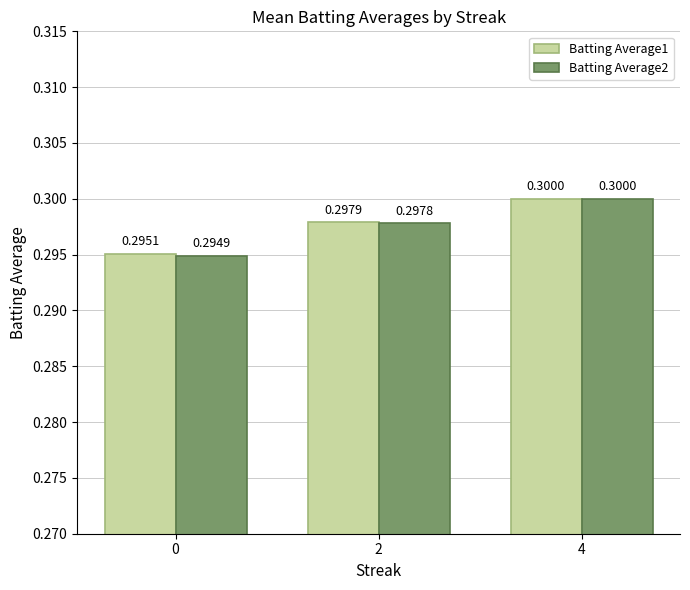

The value of Batting Average2 at 2 is 0.3. True or false?

True